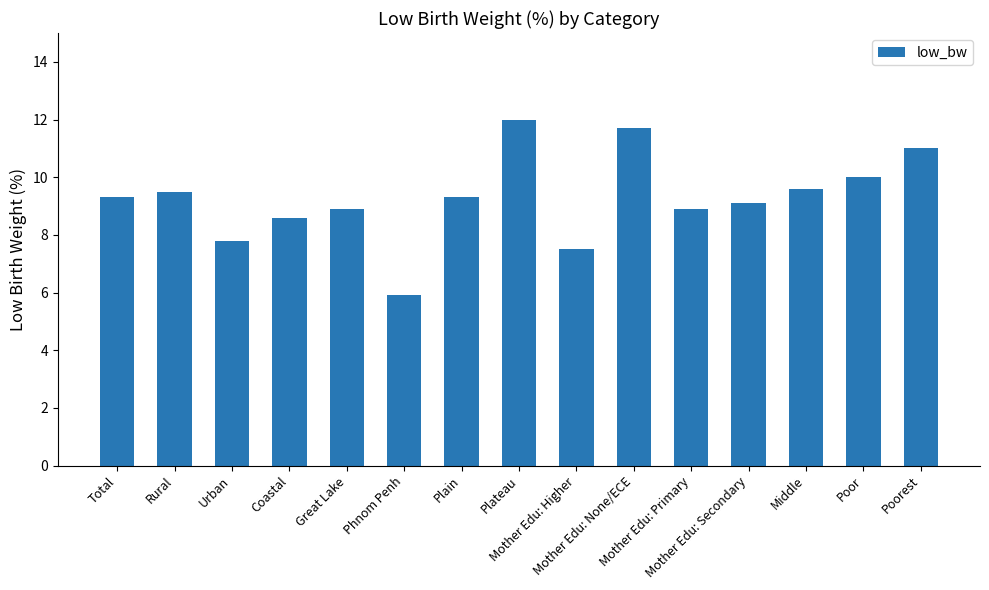

At which label does the data first exceed 9?

Total